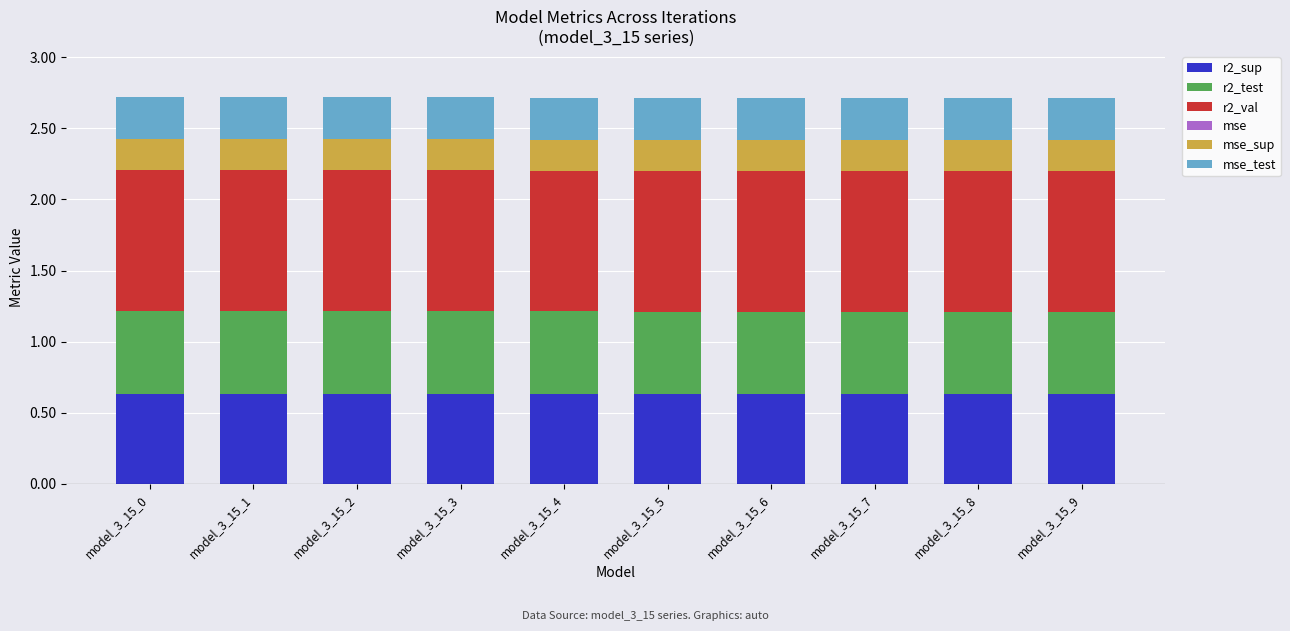

How many r2_sup values are between 0 and 1?

10